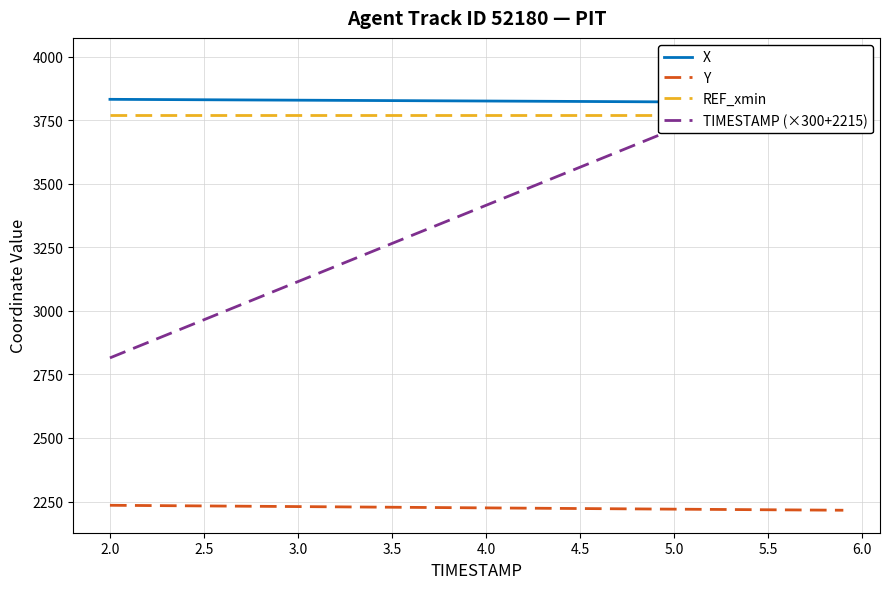

What is the difference between the second highest and minimum values in the Y series?

18.9